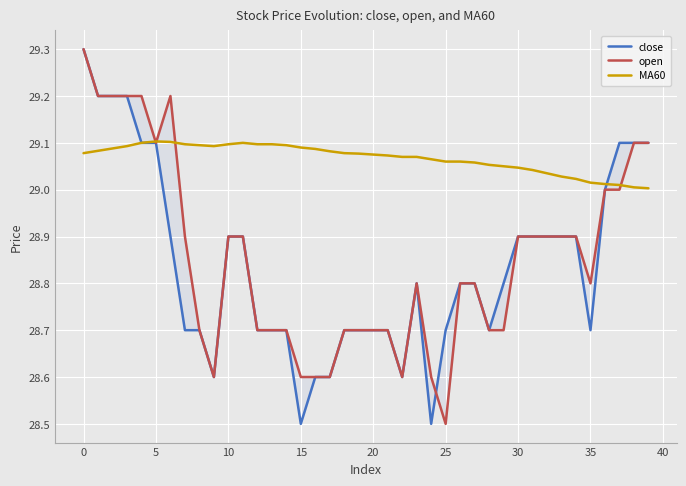

How many times do MA60 and close cross each other?

1